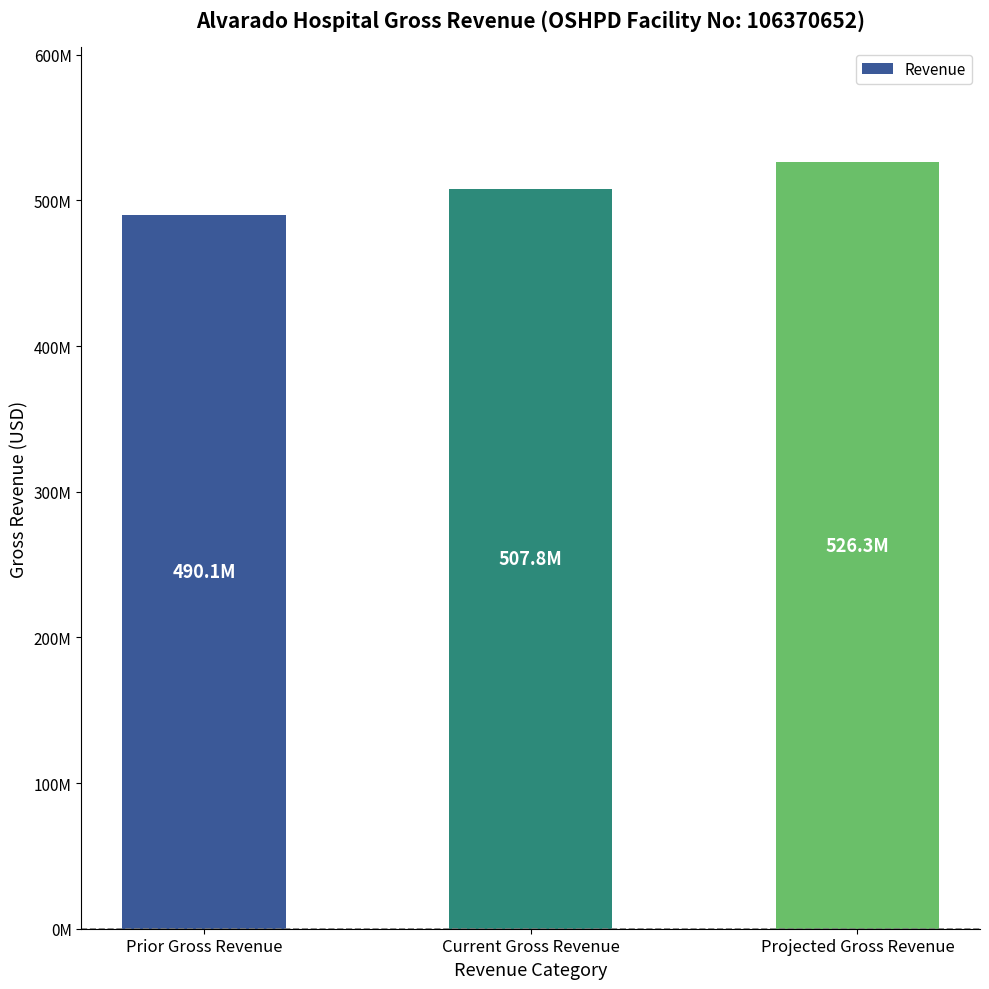

What is the label of the 2nd bar from the right?

Current Gross Revenue